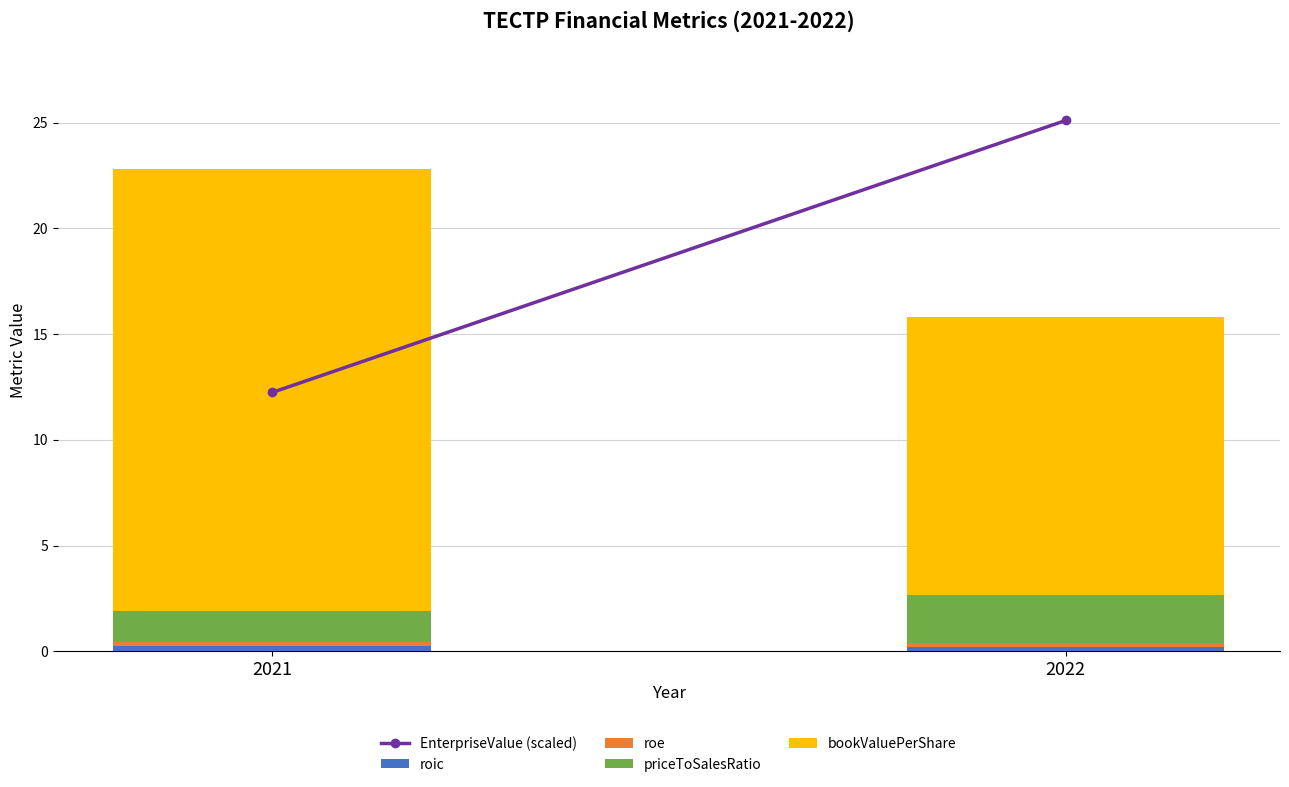

How many bars are there in total?

2